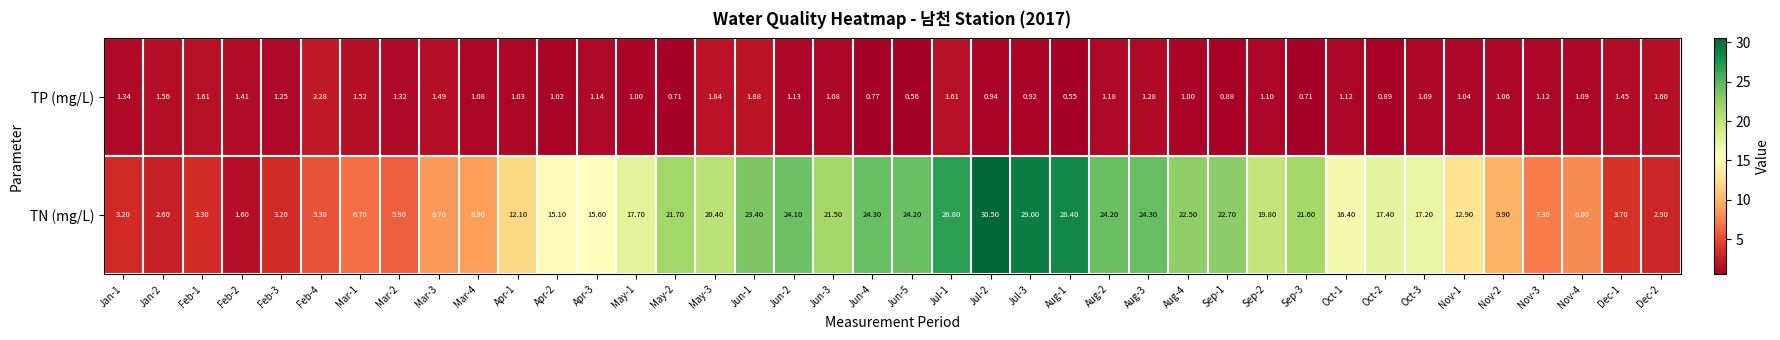

What is the spread (max minus min) of values at Jan-2?

1.0